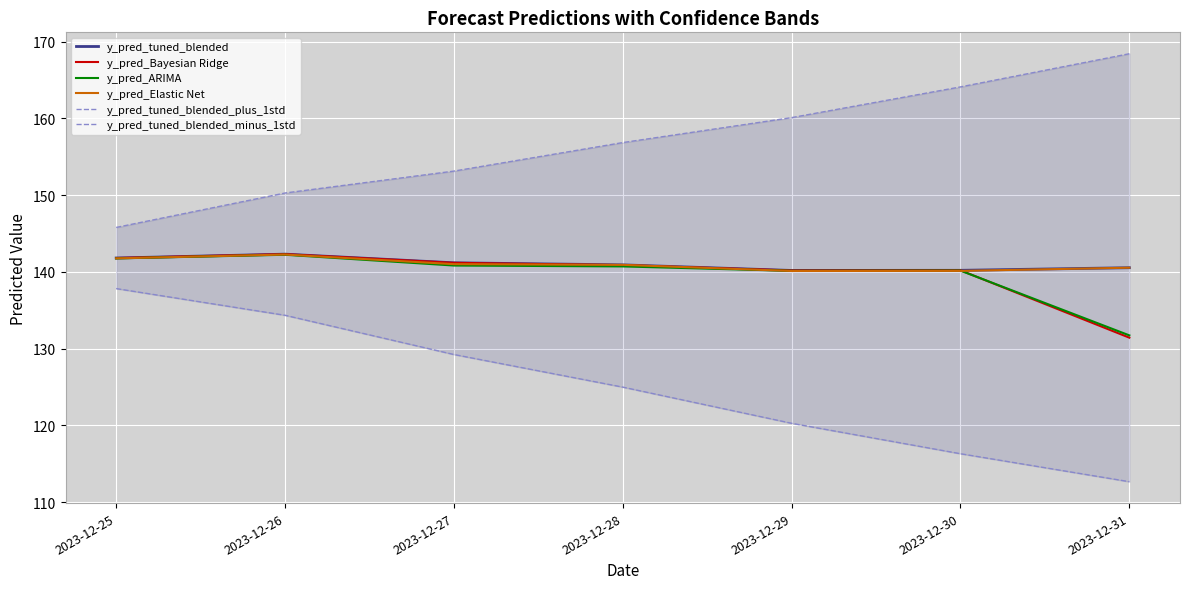

At which label does y_pred_tuned_blended_plus_1std reach its minimum?

2023-12-25